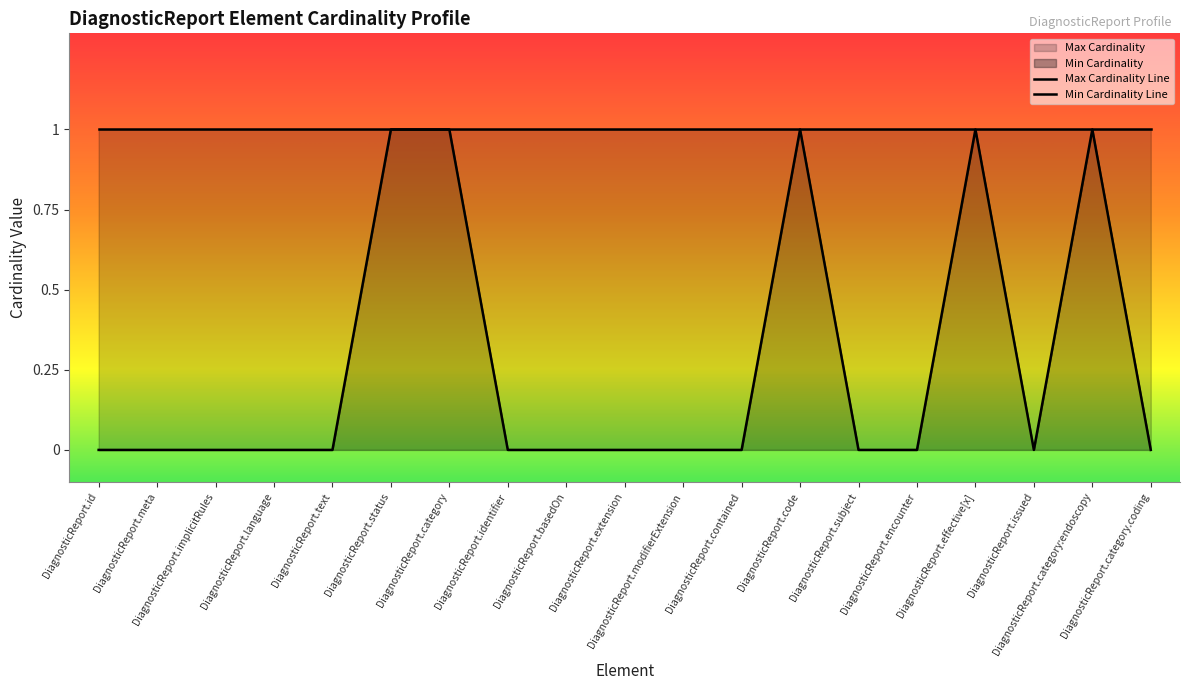

List the labels in order of value, smallest first.

DiagnosticReport.id, DiagnosticReport.meta, DiagnosticReport.implicitRules, DiagnosticReport.language, DiagnosticReport.text, DiagnosticReport.identifier, DiagnosticReport.basedOn, DiagnosticReport.extension, DiagnosticReport.modifierExtension, DiagnosticReport.contained, DiagnosticReport.subject, DiagnosticReport.encounter, DiagnosticReport.issued, DiagnosticReport.category.coding, DiagnosticReport.status, DiagnosticReport.category, DiagnosticReport.code, DiagnosticReport.effective[x], DiagnosticReport.category:endoscopy